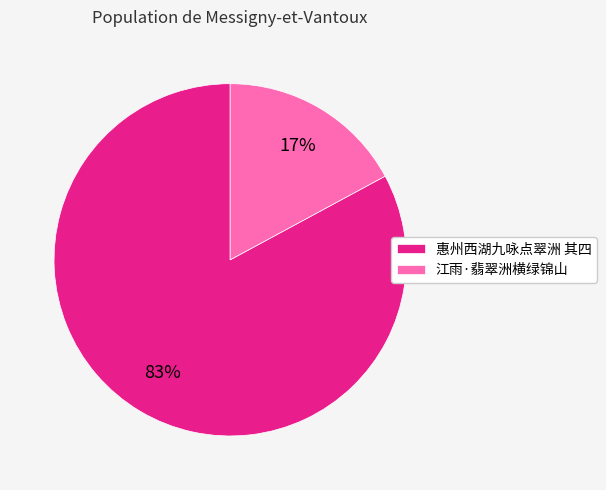

Rank the categories by value from highest to lowest.

惠州西湖九咏点翠洲 其四, 江雨·翡翠洲横绿锦山